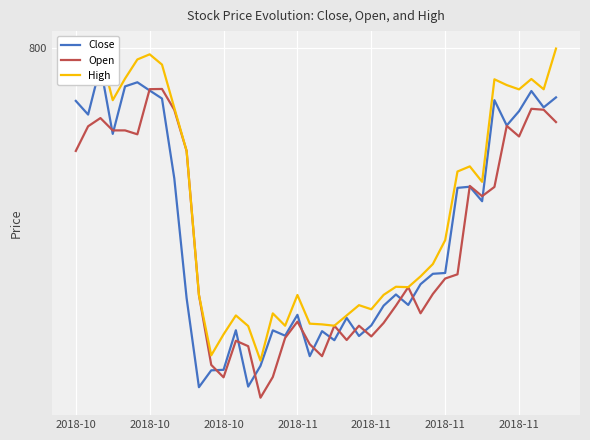

Which series has the largest total across all categories?

High